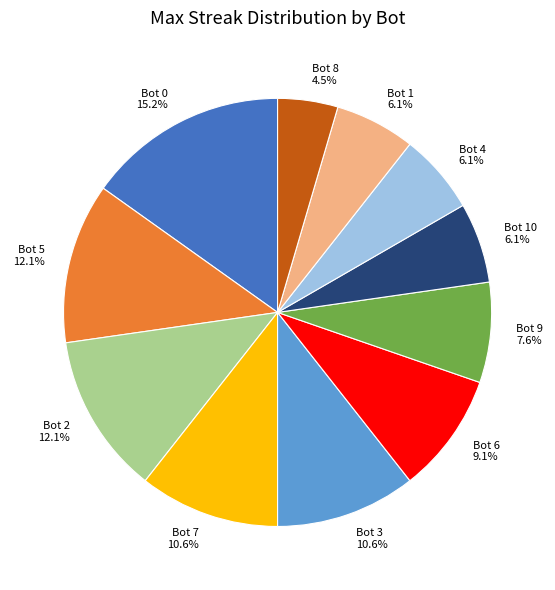

Which slice is the smallest?

Bot 8